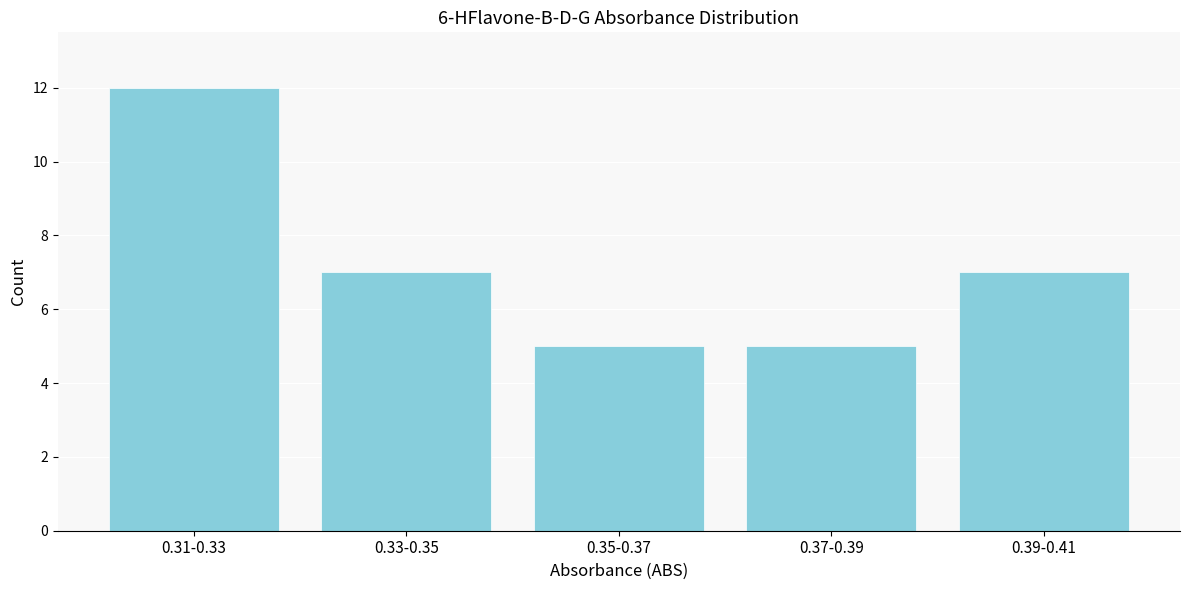

Reading right to left, extract all data points from this chart.

0.39-0.41=7	0.37-0.39=5	0.35-0.37=5	0.33-0.35=7	0.31-0.33=12